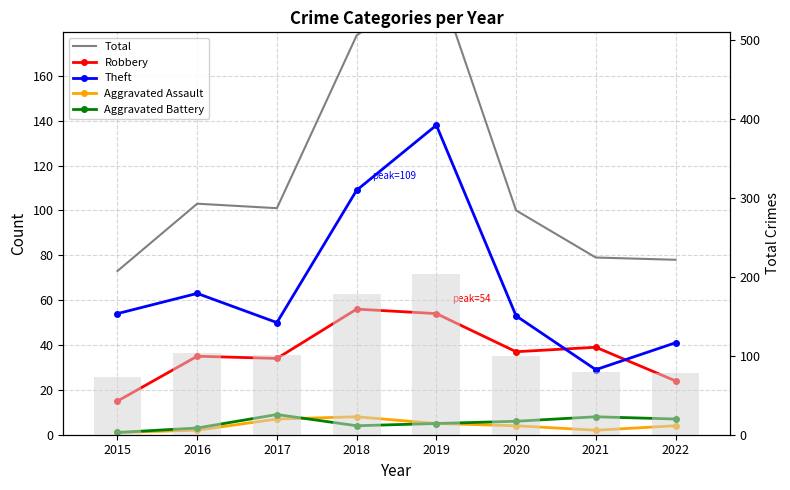

Read the Robbery value at 2018, to the nearest 5.

55